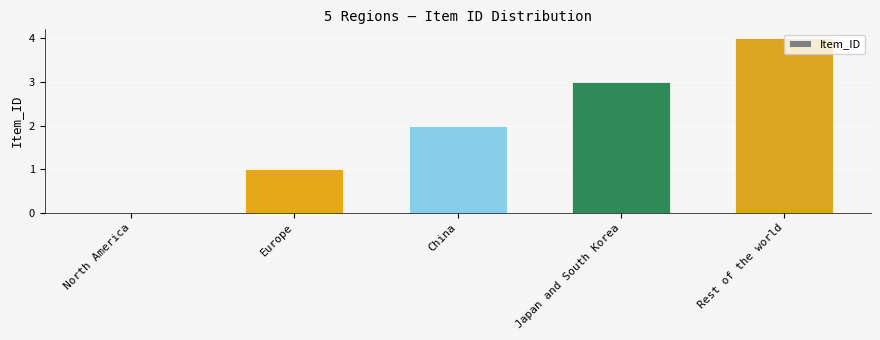

At which category does the chart reach its peak across all series?

Rest of the world